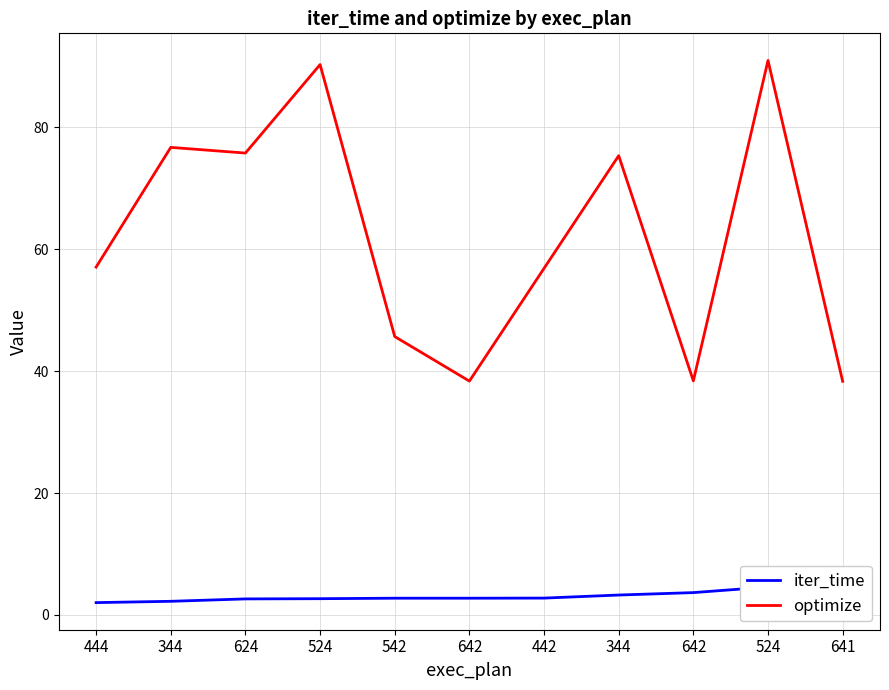

Does the chart have visible grid lines?

Yes